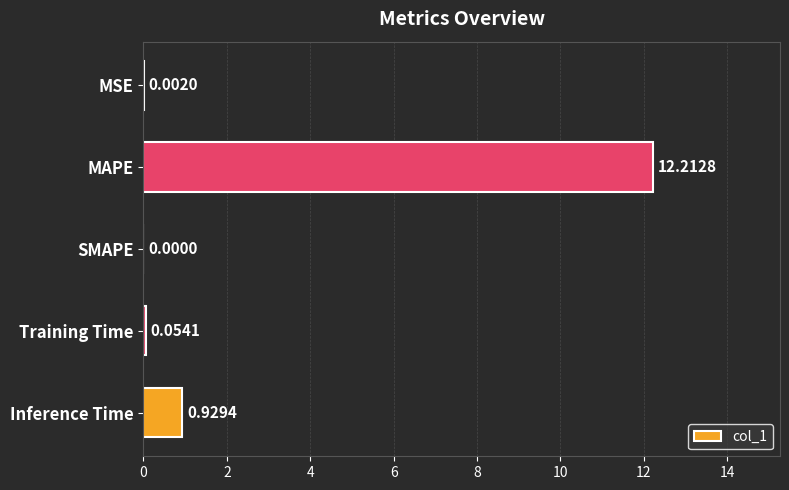

At which category does the chart reach its peak across all series?

MAPE